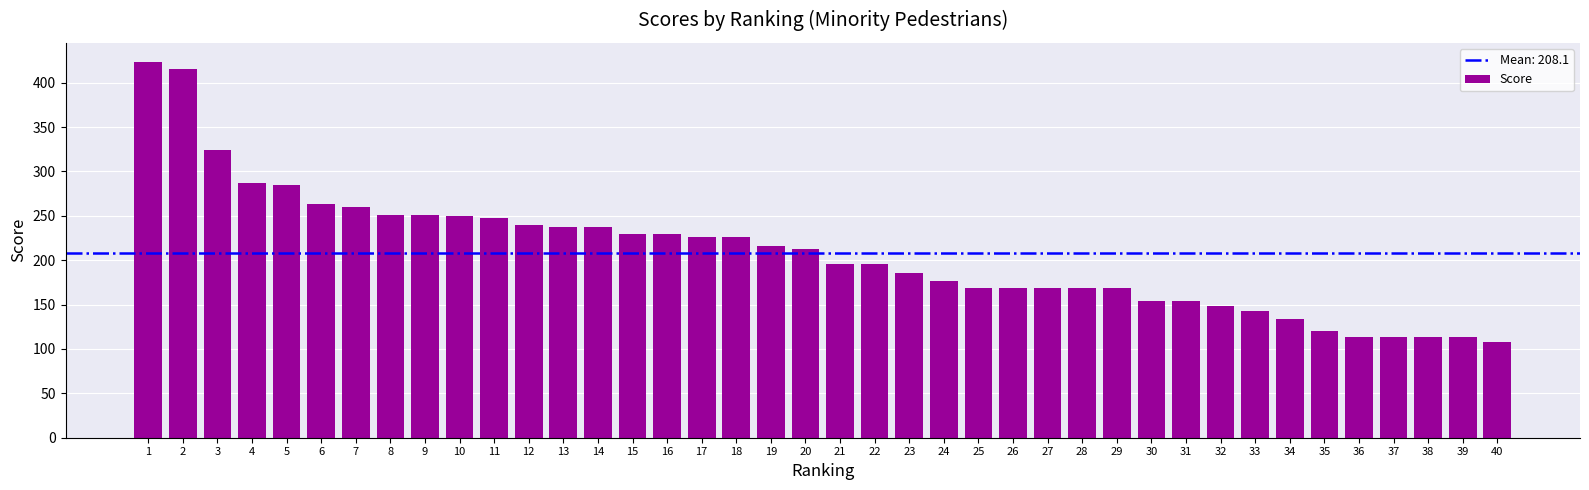

What is the value of the 1st bar from the left?

423.7